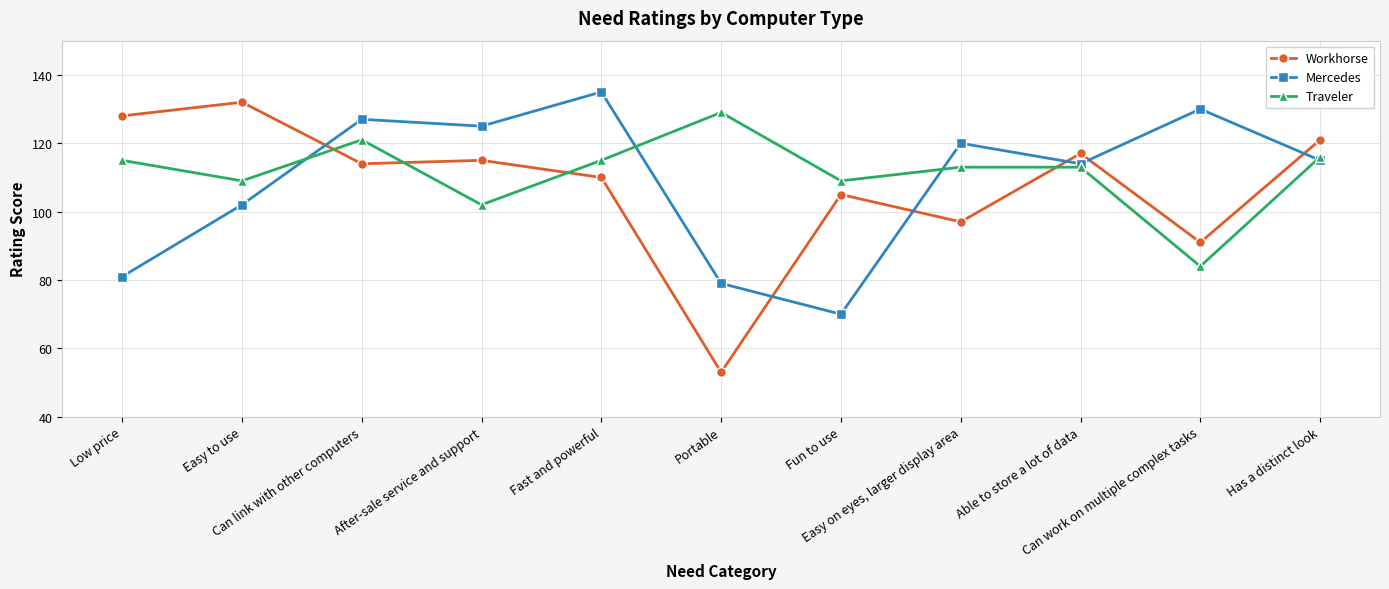

What is the label of the 11th point from the left?

Has a distinct look